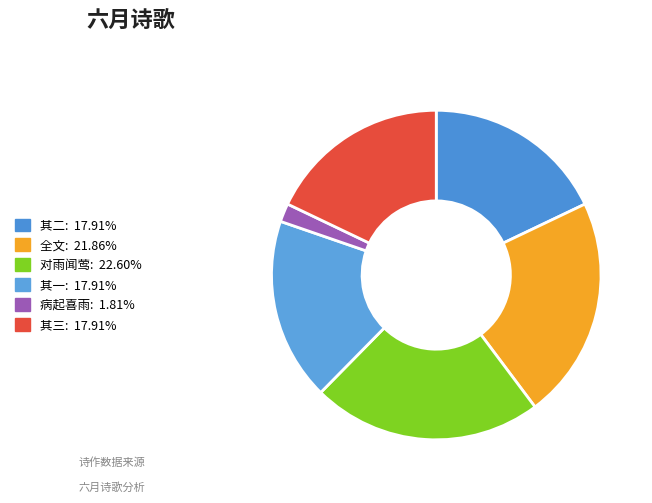

Count the number of slices in the pie.

6